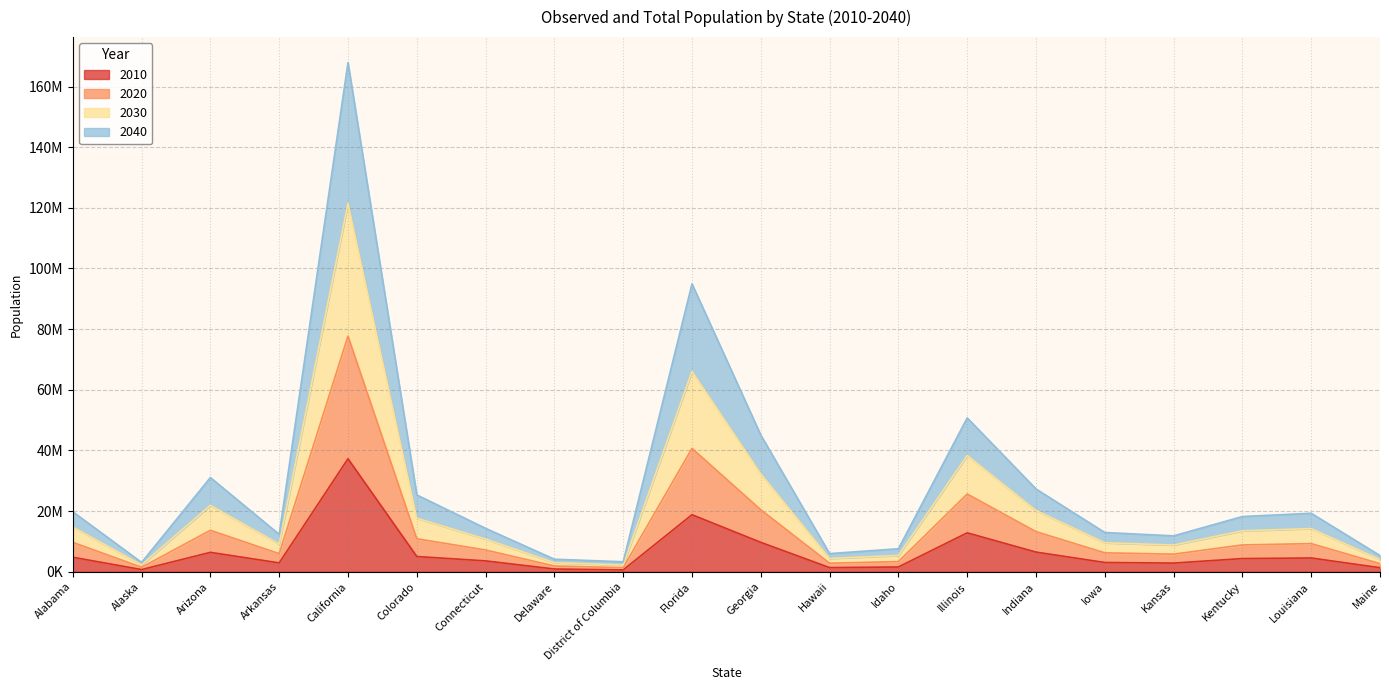

What is the highest value of the 2010 series?

37253956